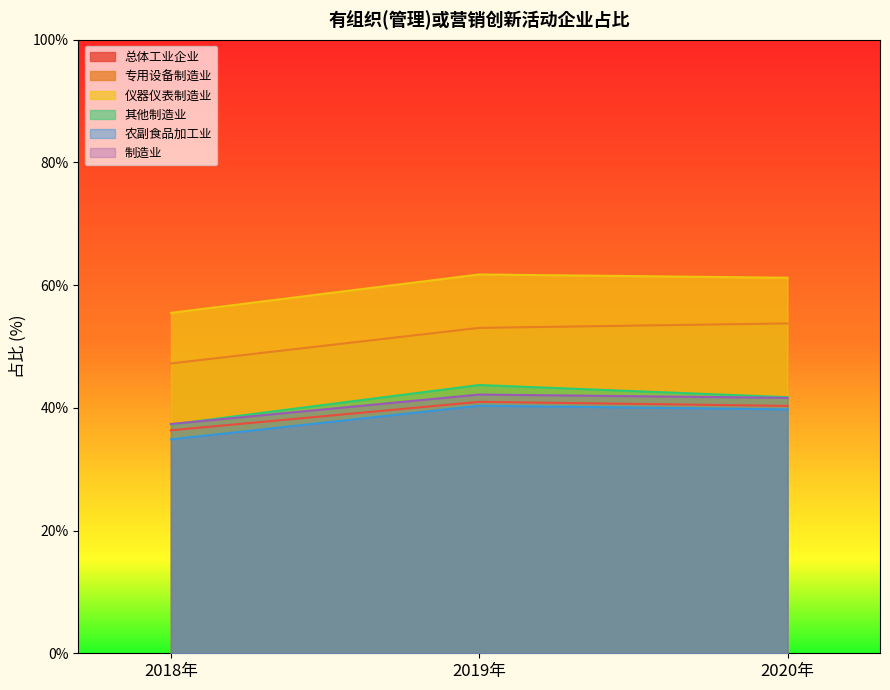

The 农副食品加工业 series shows 16.6 at 2020年. True or false?

False